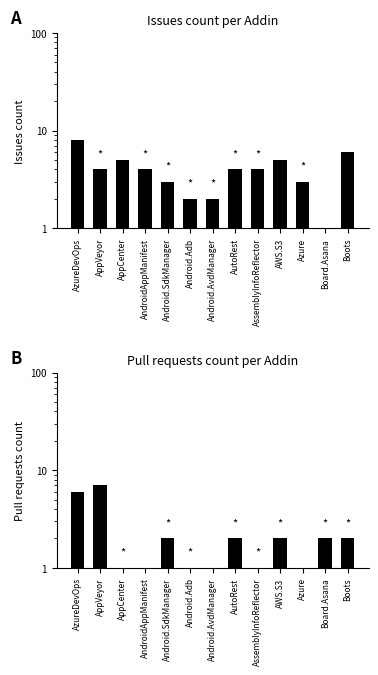

What are all the series names shown in the legend?

Issues count, Pull requests count